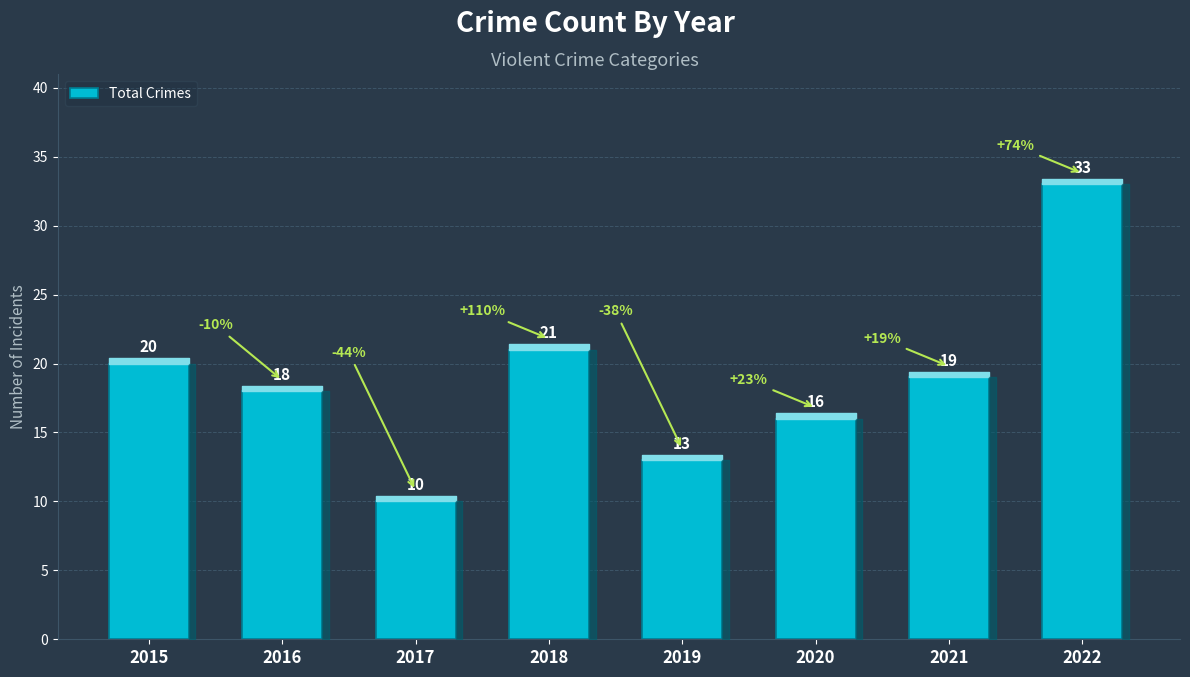

Which category has the lowest value across all series?

2017